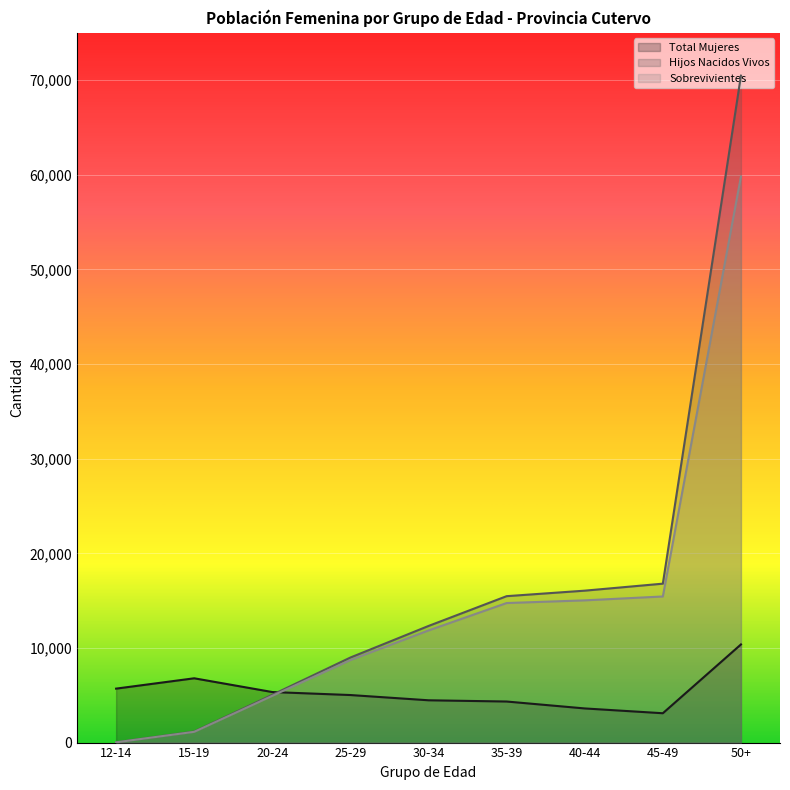

Which category has the lowest value in the Total Mujeres series?

45-49